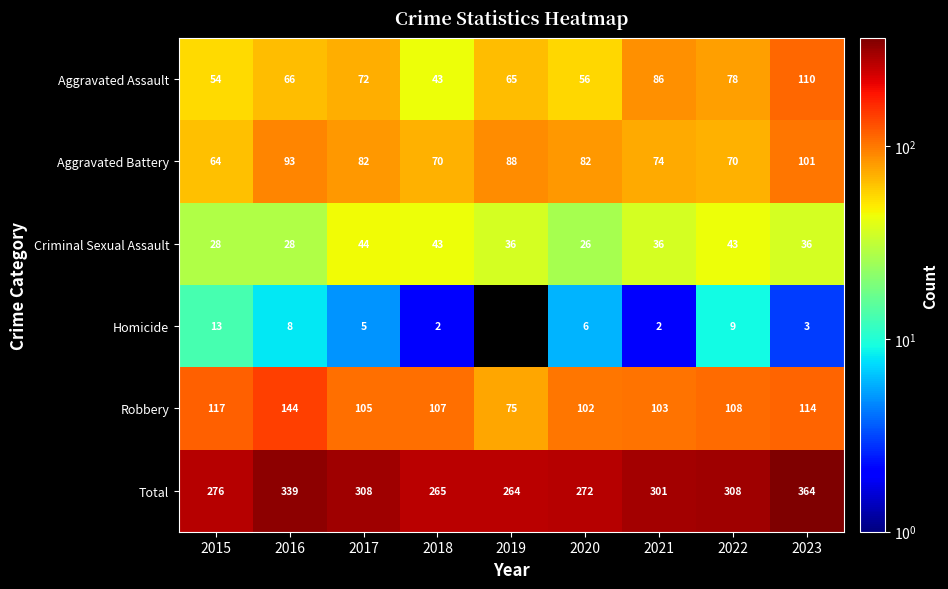

Where does the Criminal Sexual Assault series first go above 36?

2017